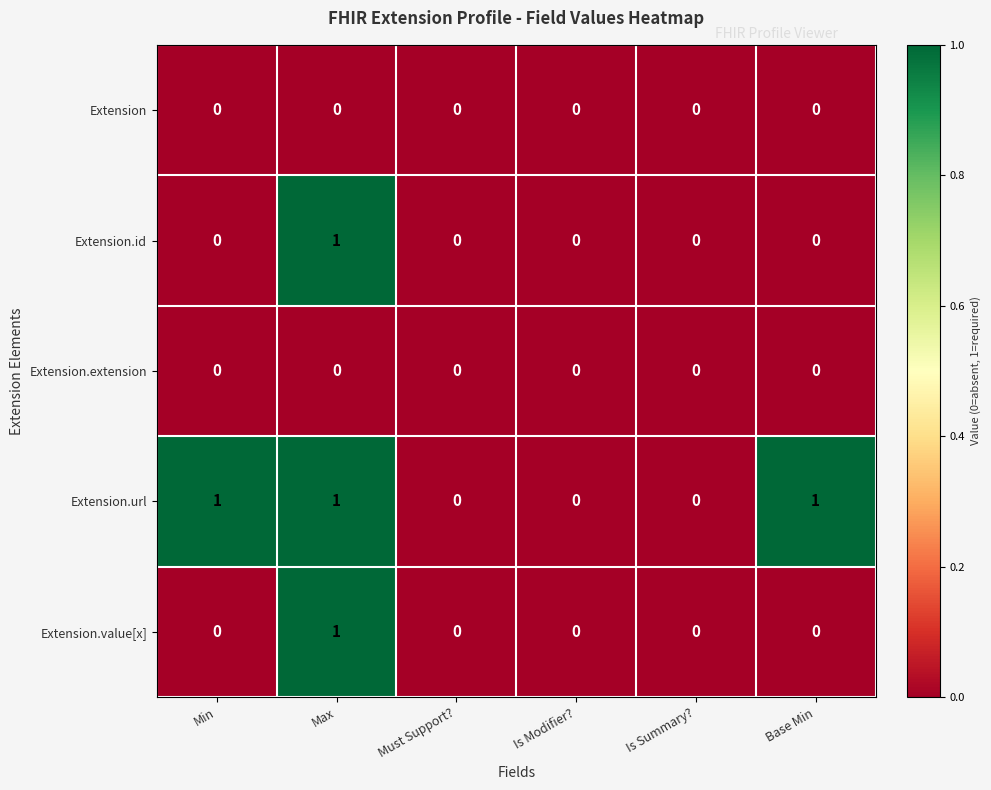

Which series changed the most between Is Summary? and Base Min?

Extension.url